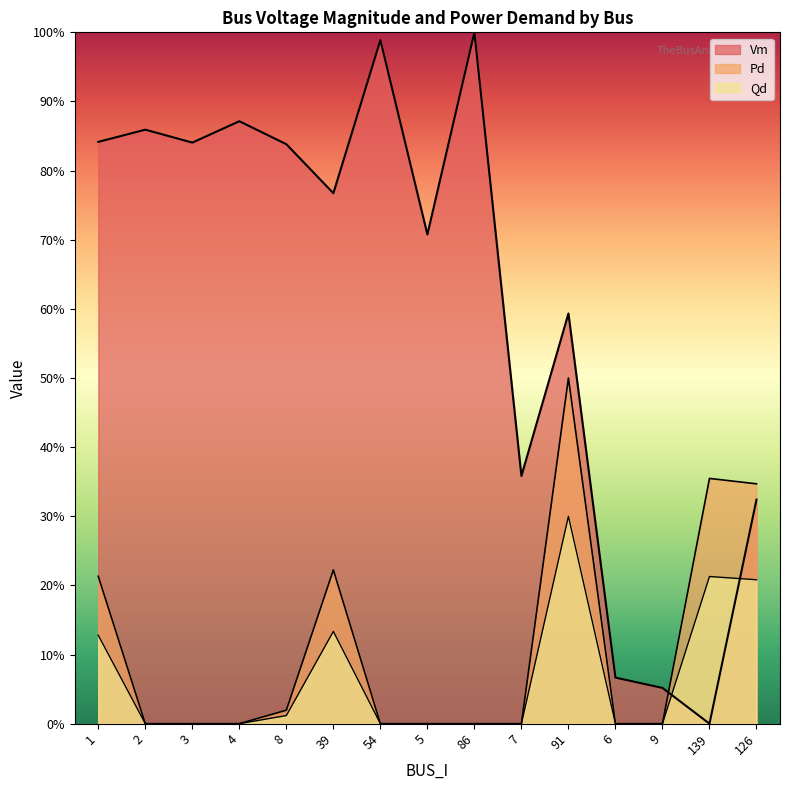

Which series has the largest total across all categories?

Vm